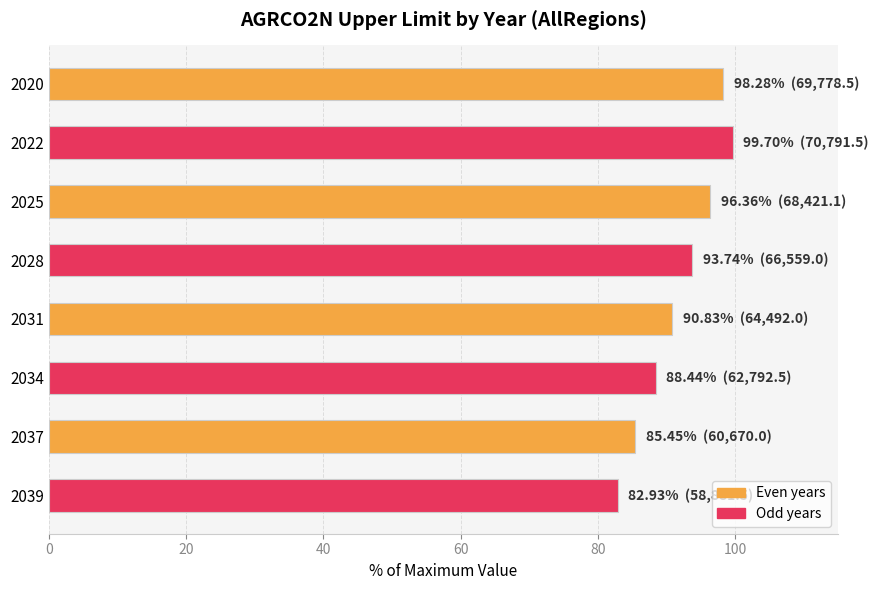

List the labels in order of value, smallest first.

2039, 2037, 2034, 2031, 2028, 2025, 2020, 2022